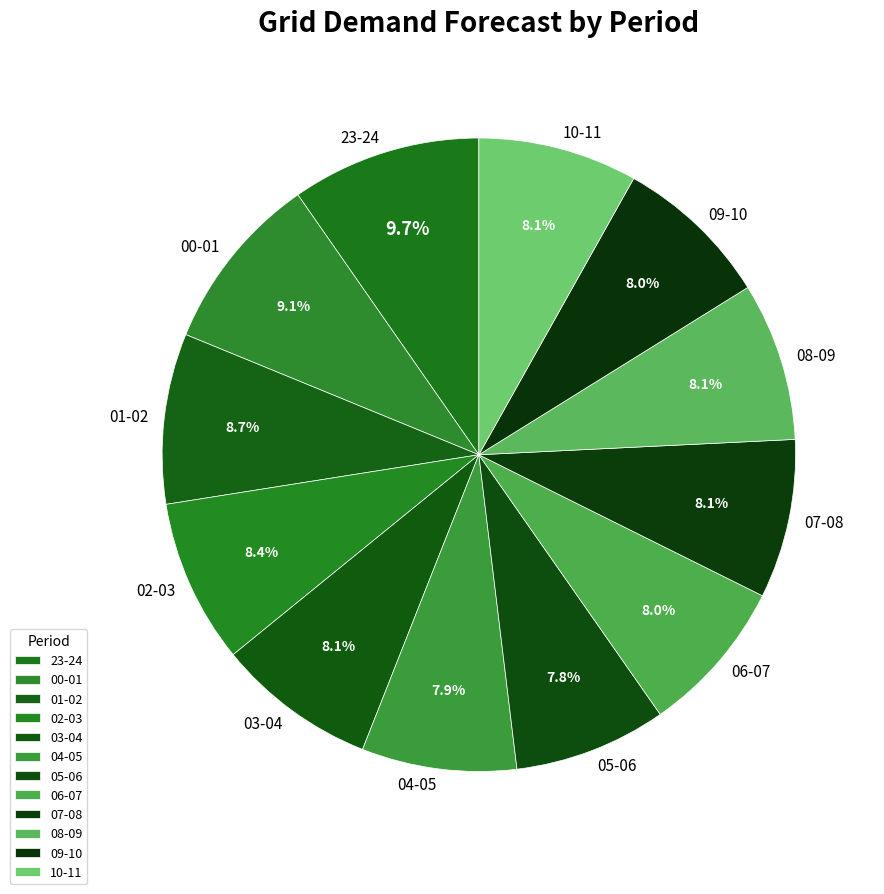

How many slices are in this pie chart?

12